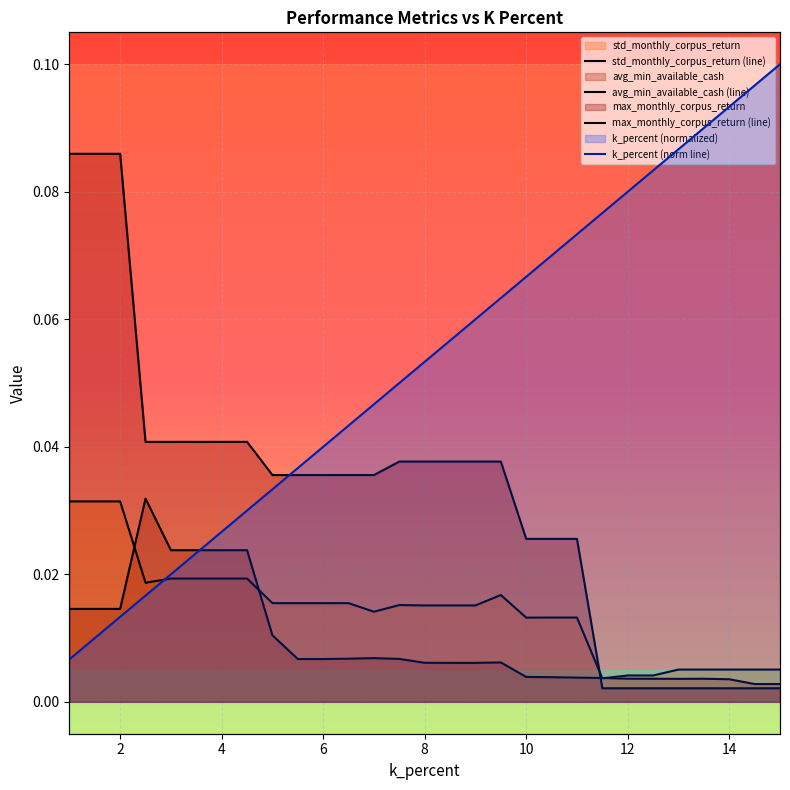

The avg_min_available_cash series shows 0.0 at 9.5. True or false?

True